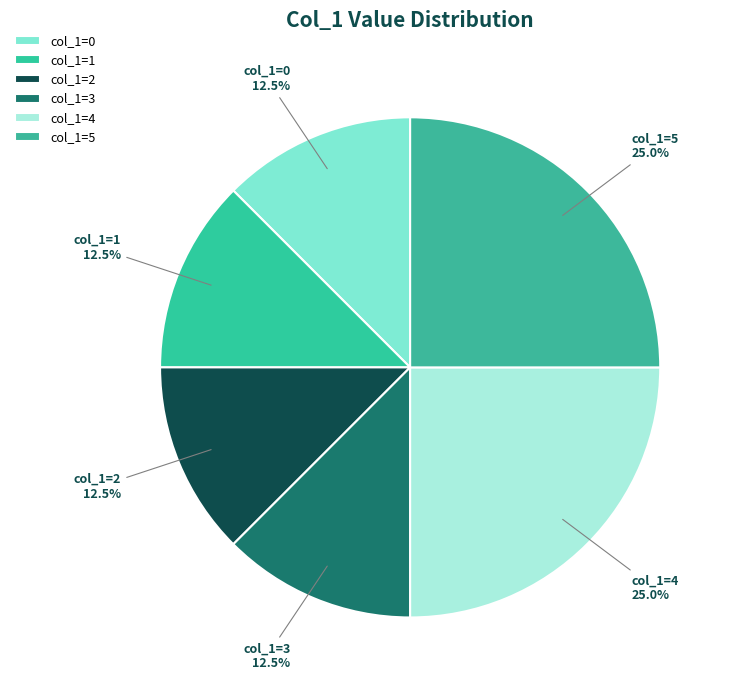

Which slice is the largest?

5